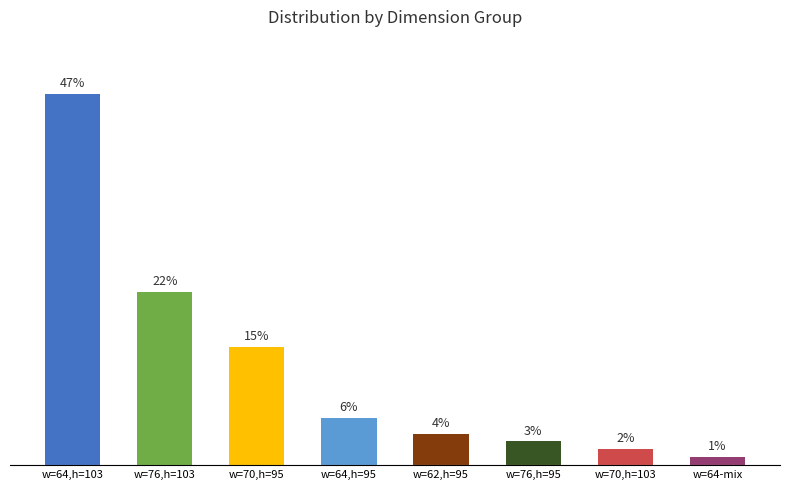

List the labels in order of value, largest first.

w=64,h=103, w=76,h=103, w=70,h=95, w=64,h=95, w=62,h=95, w=76,h=95, w=70,h=103, w=64-mix